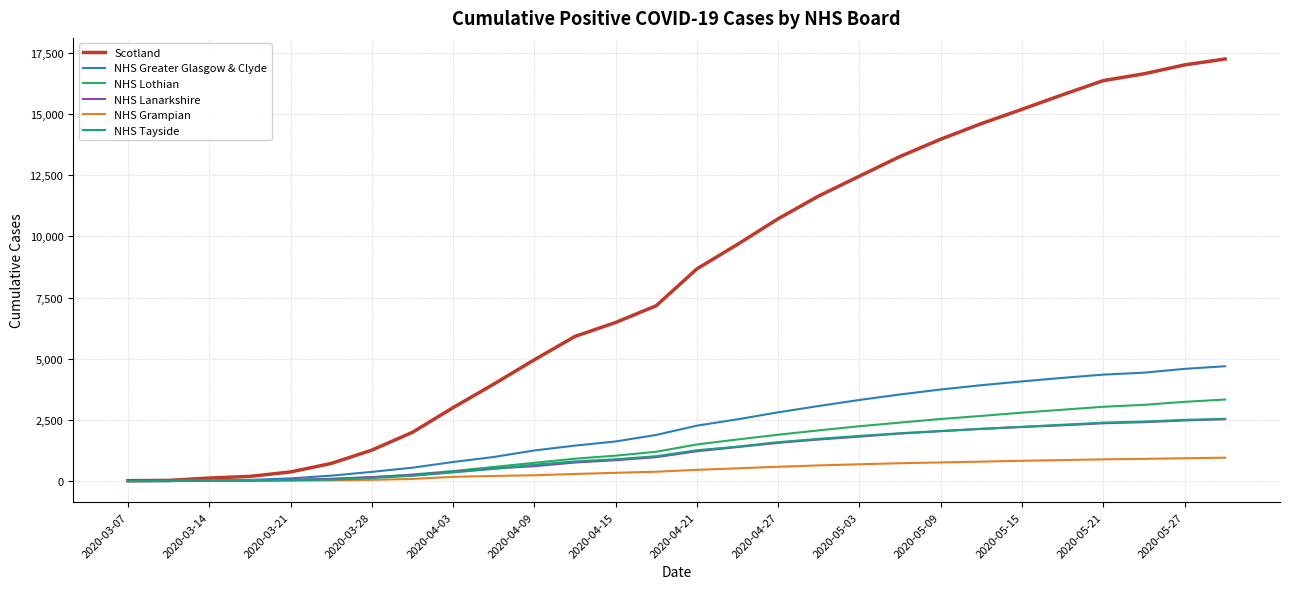

What are all the series names shown in the legend?

Scotland, NHS Greater Glasgow & Clyde, NHS Lothian, NHS Lanarkshire, NHS Grampian, NHS Tayside